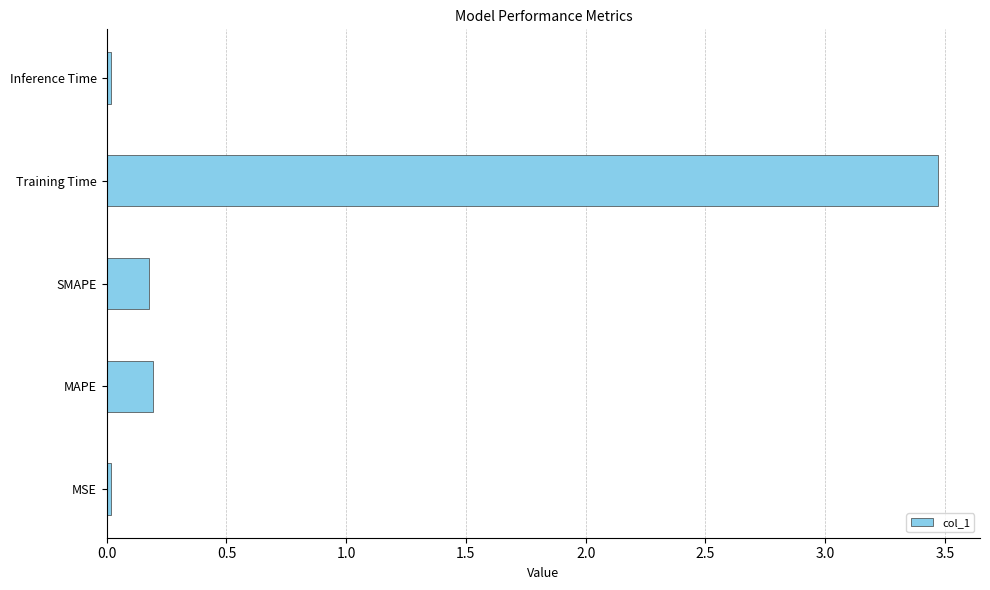

What is the maximum value shown in the chart?

3.5